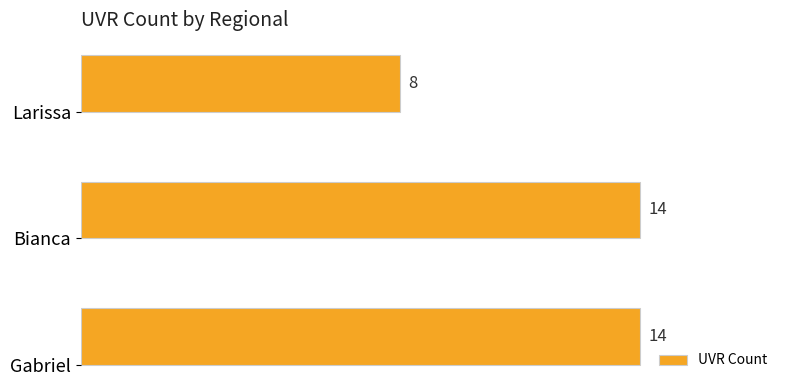

Reading top to bottom, list all the values displayed in this chart.

8	14	14